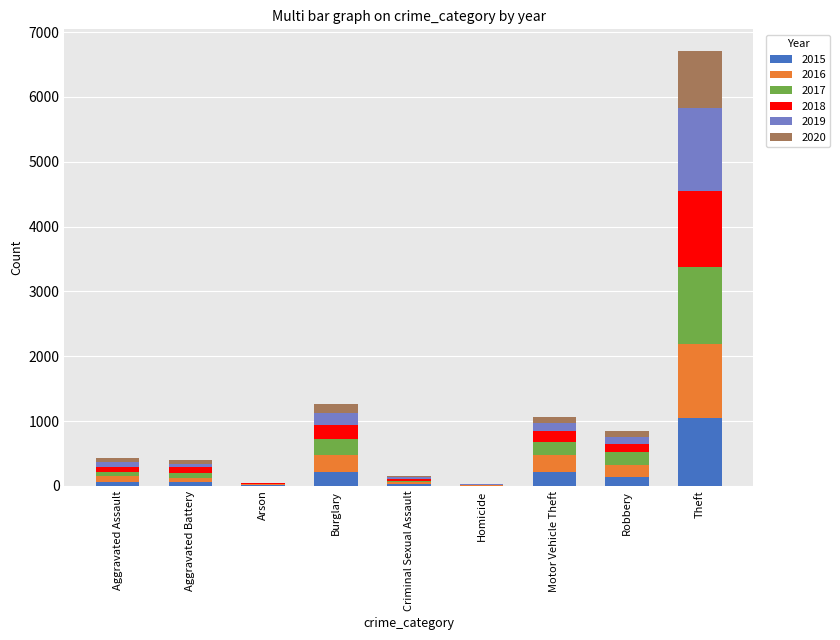

How many distinct data groups are displayed?

6